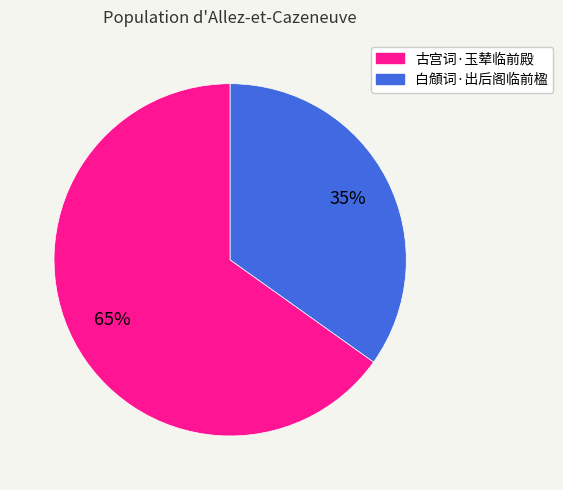

Count the number of slices in the pie.

2